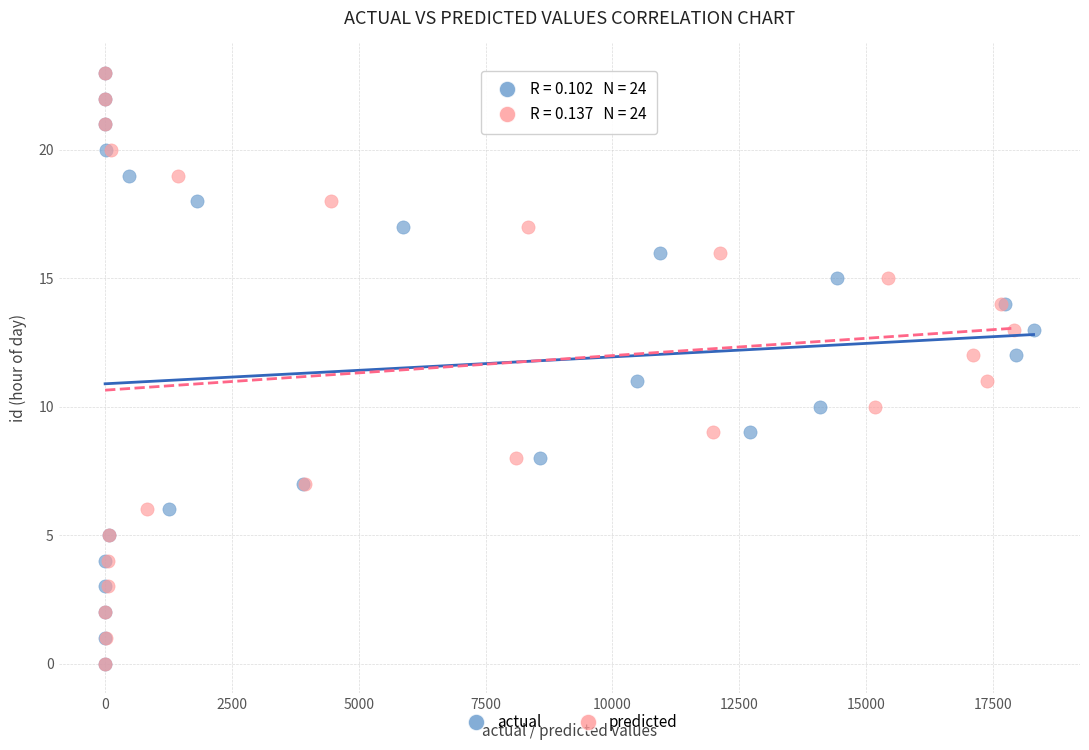

What are all the series names shown in the legend?

actual, predicted